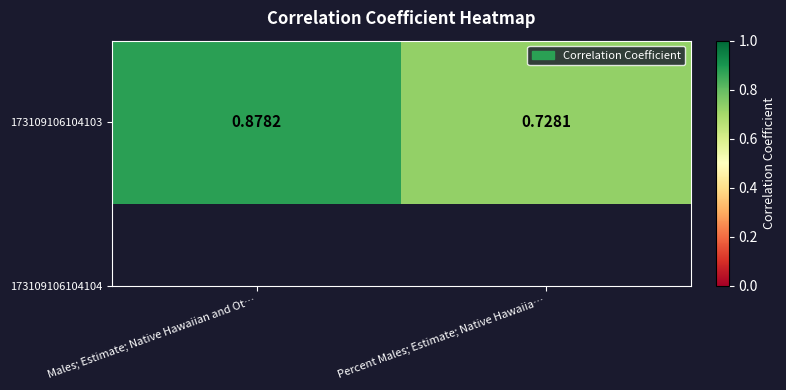

At which label is the value closest to 0?

Percent Males; Estimate; Native Hawaiia…